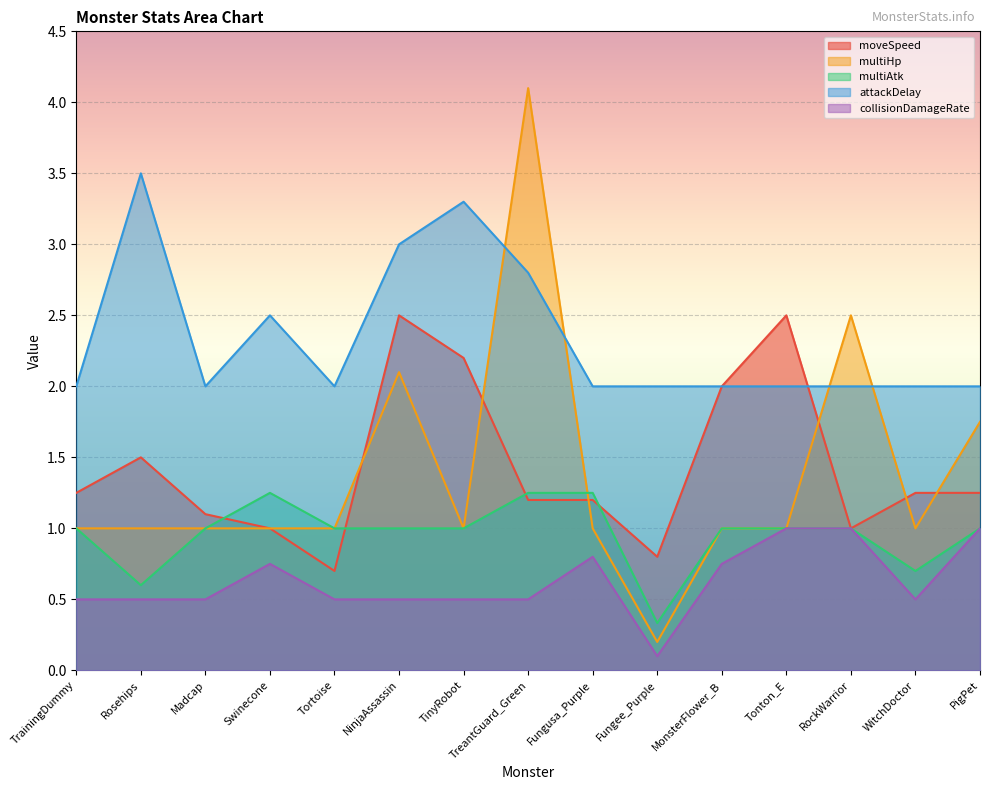

Reading left to right, list all the values displayed in this chart.

moveSpeed: TrainingDummy=1.2	Rosehips=1.5	Madcap=1.1	Swinecone=1.0	Tortoise=0.7	NinjaAssassin=2.5	TinyRobot=2.2	TreantGuard_Green=1.2	Fungusa_Purple=1.2	Fungee_Purple=0.8	MonsterFlower_B=2.0	Tonton_E=2.5	RockWarrior=1.0	WitchDoctor=1.2	PigPet=1.2
multiHp: TrainingDummy=1.0	Rosehips=1.0	Madcap=1.0	Swinecone=1.0	Tortoise=1.0	NinjaAssassin=2.1	TinyRobot=1.0	TreantGuard_Green=4.1	Fungusa_Purple=1.0	Fungee_Purple=0.2	MonsterFlower_B=1.0	Tonton_E=1.0	RockWarrior=2.5	WitchDoctor=1.0	PigPet=1.8
multiAtk: TrainingDummy=1.0	Rosehips=0.6	Madcap=1.0	Swinecone=1.2	Tortoise=1.0	NinjaAssassin=1.0	TinyRobot=1.0	TreantGuard_Green=1.2	Fungusa_Purple=1.2	Fungee_Purple=0.3	MonsterFlower_B=1.0	Tonton_E=1.0	RockWarrior=1.0	WitchDoctor=0.7	PigPet=1.0
attackDelay: TrainingDummy=2.0	Rosehips=3.5	Madcap=2.0	Swinecone=2.5	Tortoise=2.0	NinjaAssassin=3.0	TinyRobot=3.3	TreantGuard_Green=2.8	Fungusa_Purple=2.0	Fungee_Purple=2.0	MonsterFlower_B=2.0	Tonton_E=2.0	RockWarrior=2.0	WitchDoctor=2.0	PigPet=2.0
collisionDamageRate: TrainingDummy=0.5	Rosehips=0.5	Madcap=0.5	Swinecone=0.8	Tortoise=0.5	NinjaAssassin=0.5	TinyRobot=0.5	TreantGuard_Green=0.5	Fungusa_Purple=0.8	Fungee_Purple=0.1	MonsterFlower_B=0.8	Tonton_E=1.0	RockWarrior=1.0	WitchDoctor=0.5	PigPet=1.0